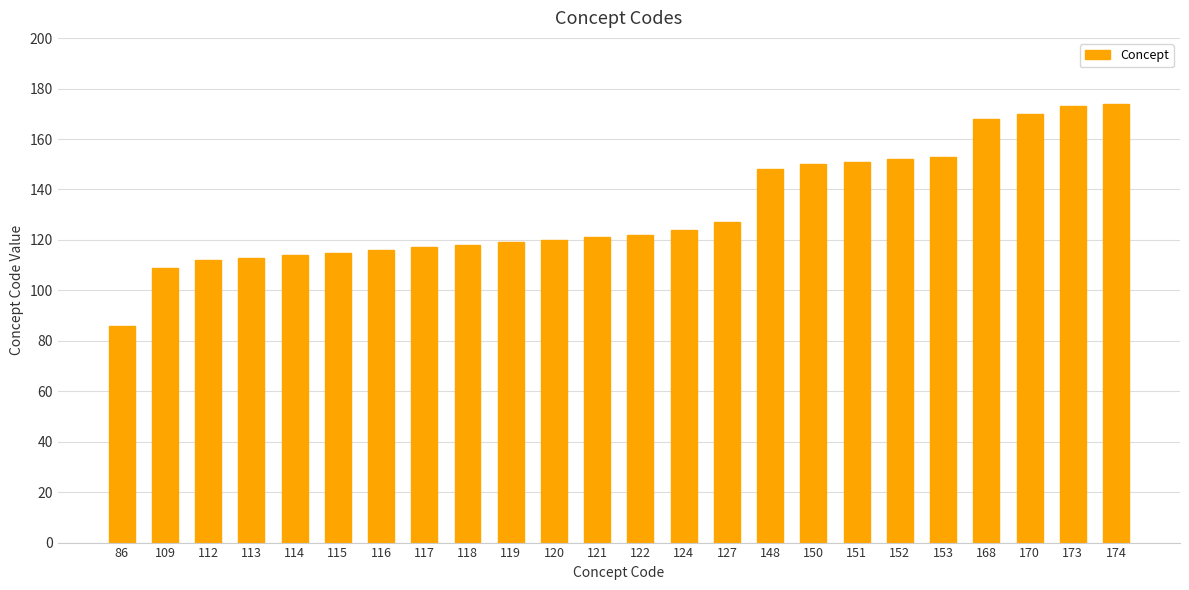

What is the ratio of the value at 118 to the value at 121?

1.0